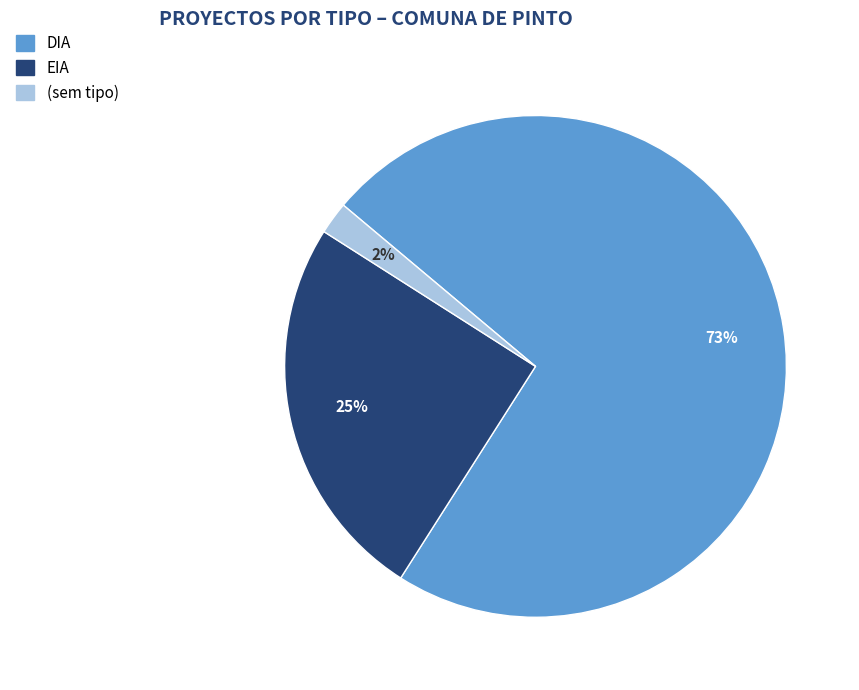

Which category has the biggest portion of the pie?

DIA